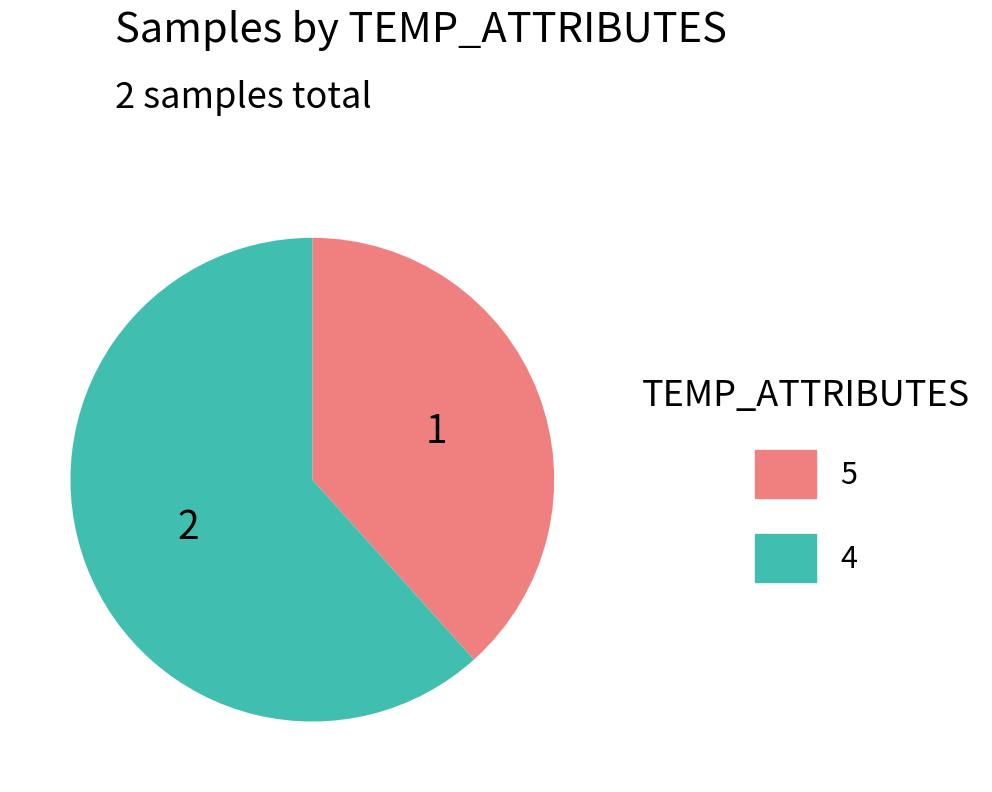

Which category has the smallest portion of the pie?

5